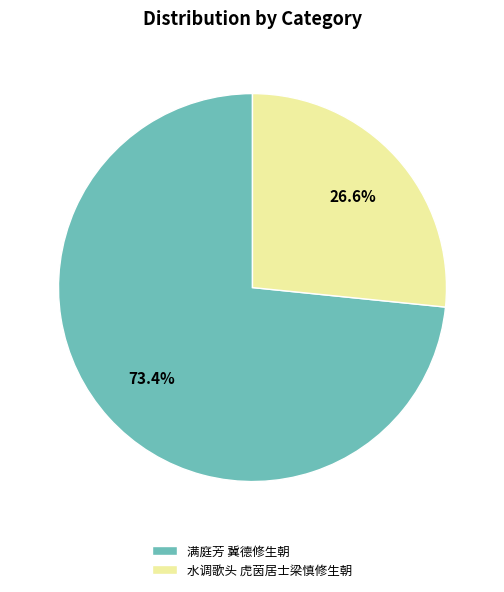

What is the smallest slice in the pie chart?

水调歌头 虎茵居士梁慎修生朝